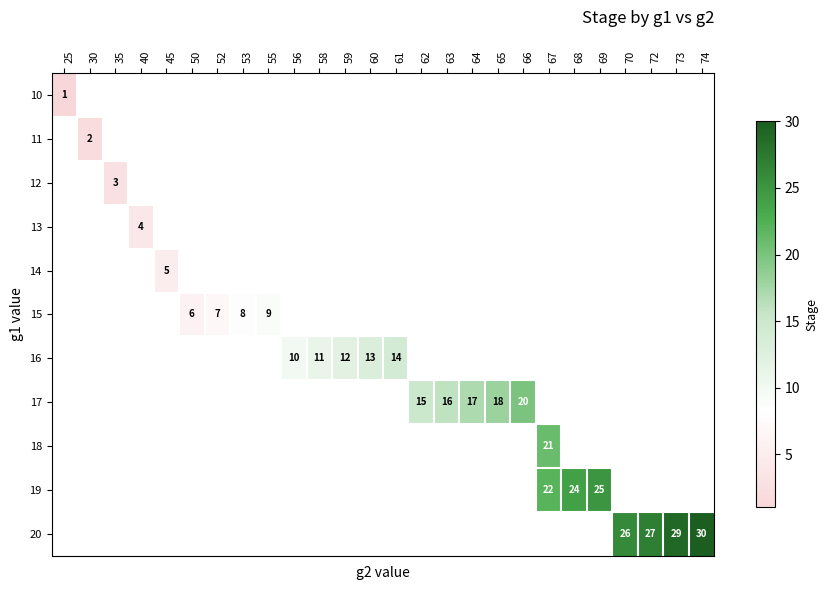

What is the smallest value displayed?

1.0